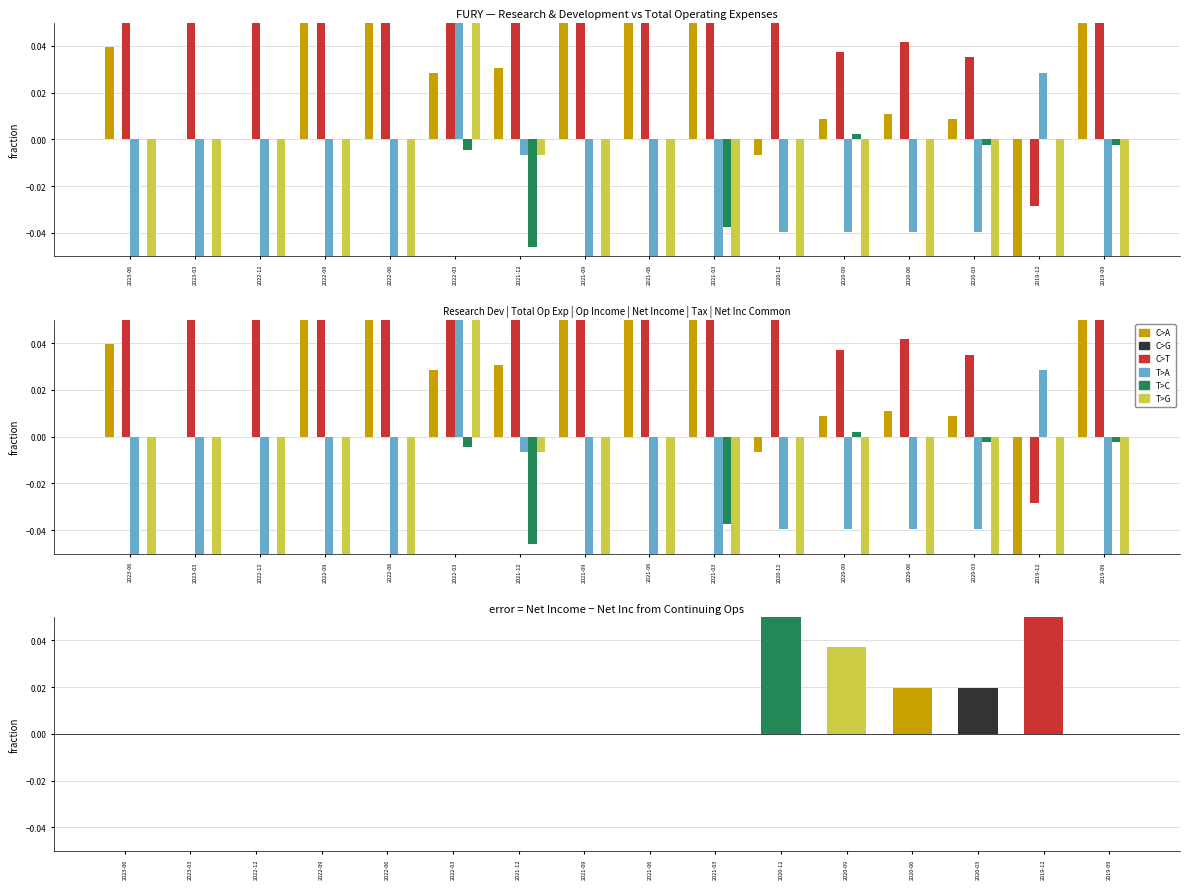

Is it true that T>G equals -0.1 at 2019-12?

False